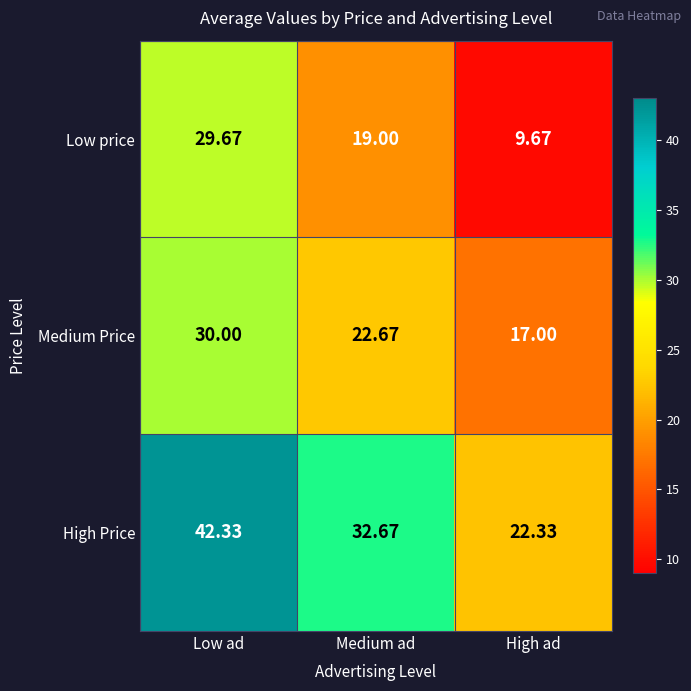

Between Medium ad and High ad, which series saw the biggest shift?

High Price